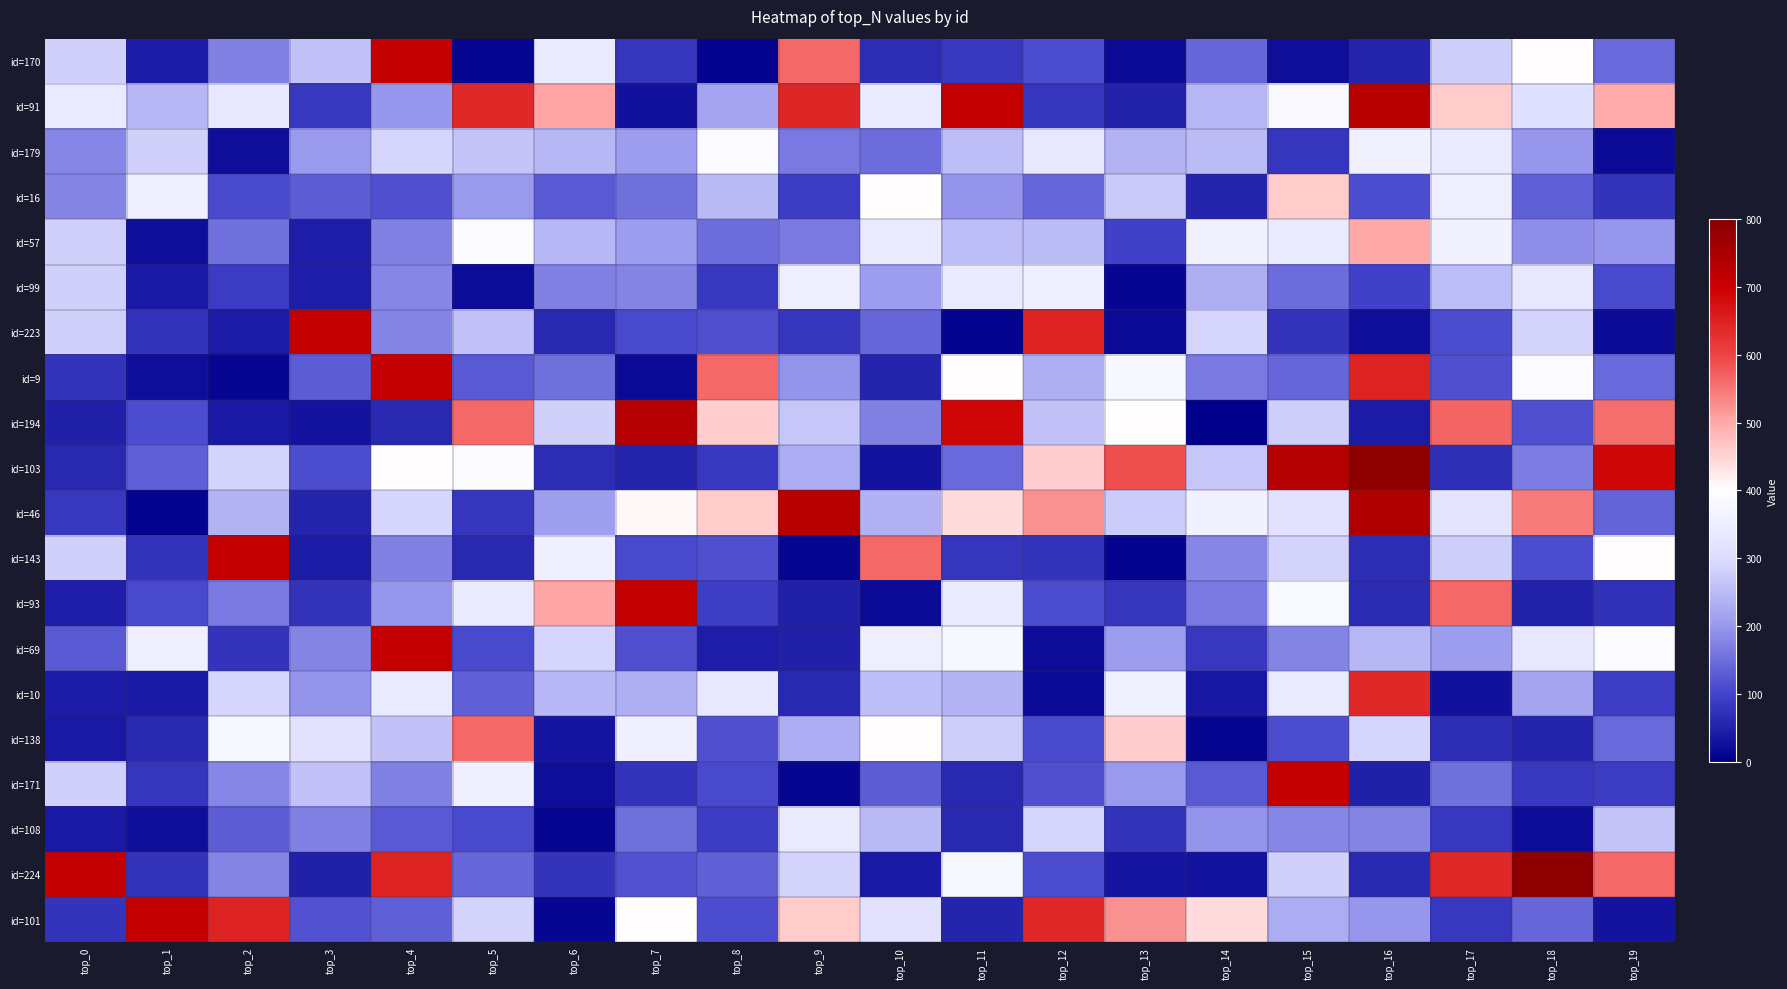

How many distinct data groups are displayed?

20